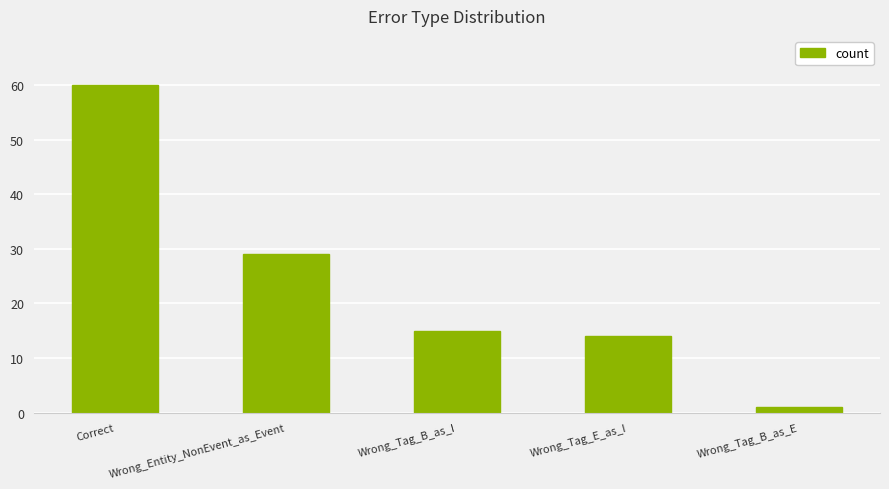

Count the number of categories in the chart.

5